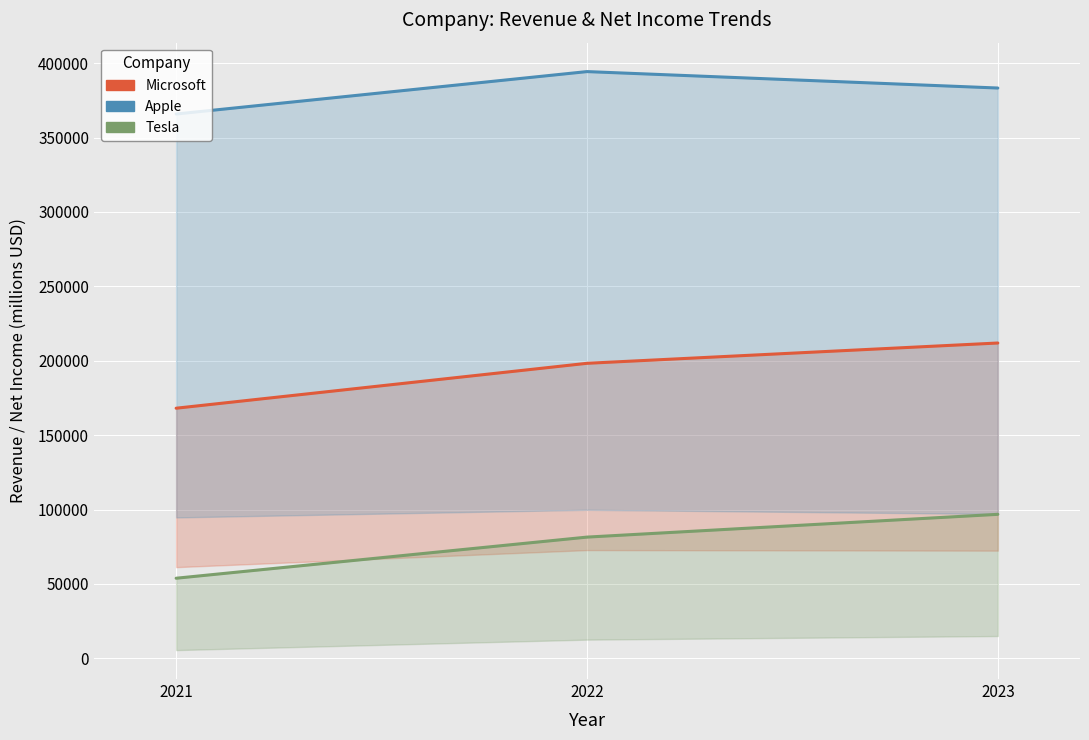

What is the difference between the highest and lowest values at 2021?

311996